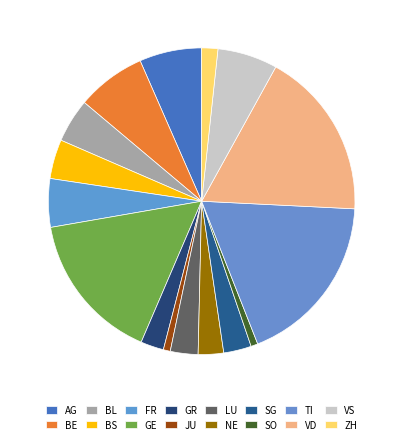

How many slices are in this pie chart?

16